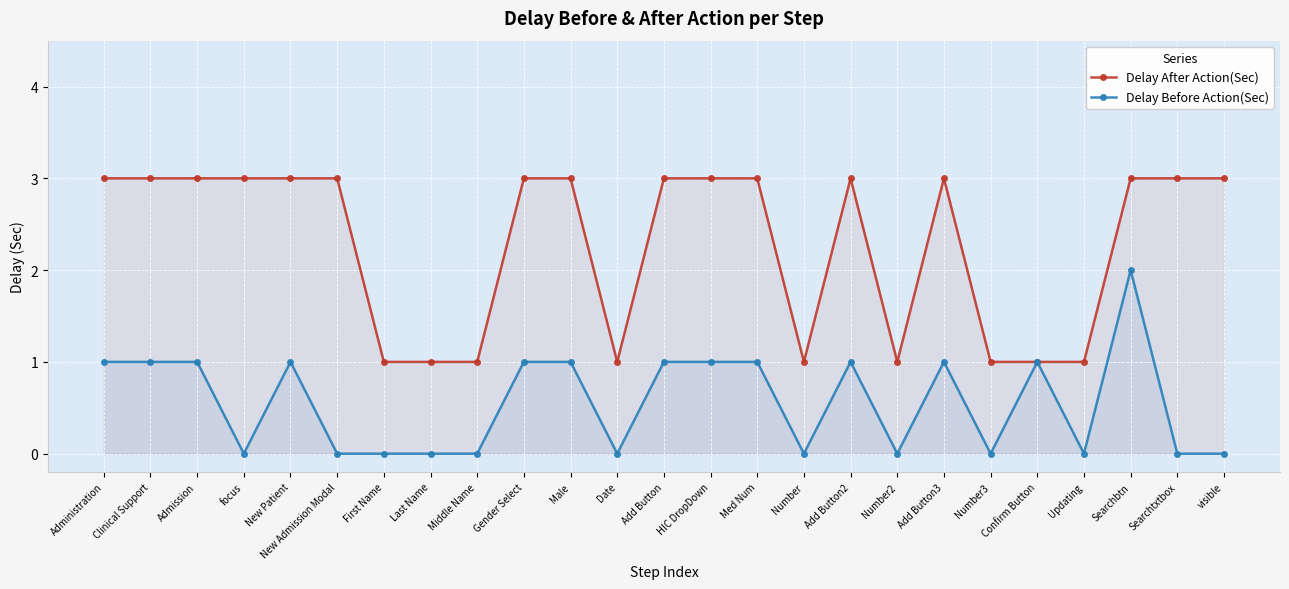

Which series has the widest spread of values?

Delay After Action(Sec)